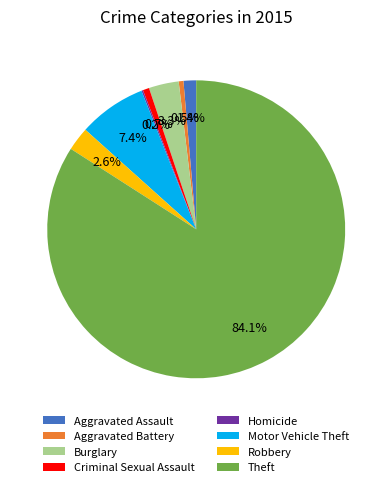

What portion of the pie excludes Aggravated Assault?

98.6%